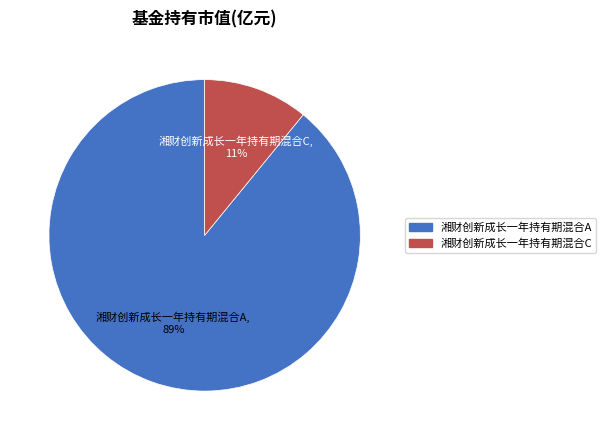

Which category has the biggest portion of the pie?

湘财创新成长一年持有期混合A